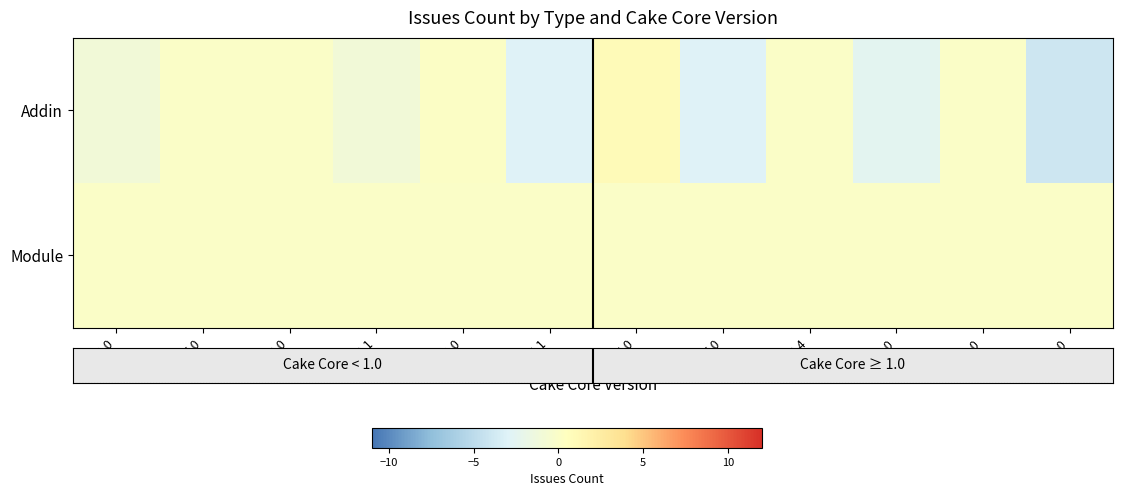

At which category is the sum across all series the highest?

0.35.0